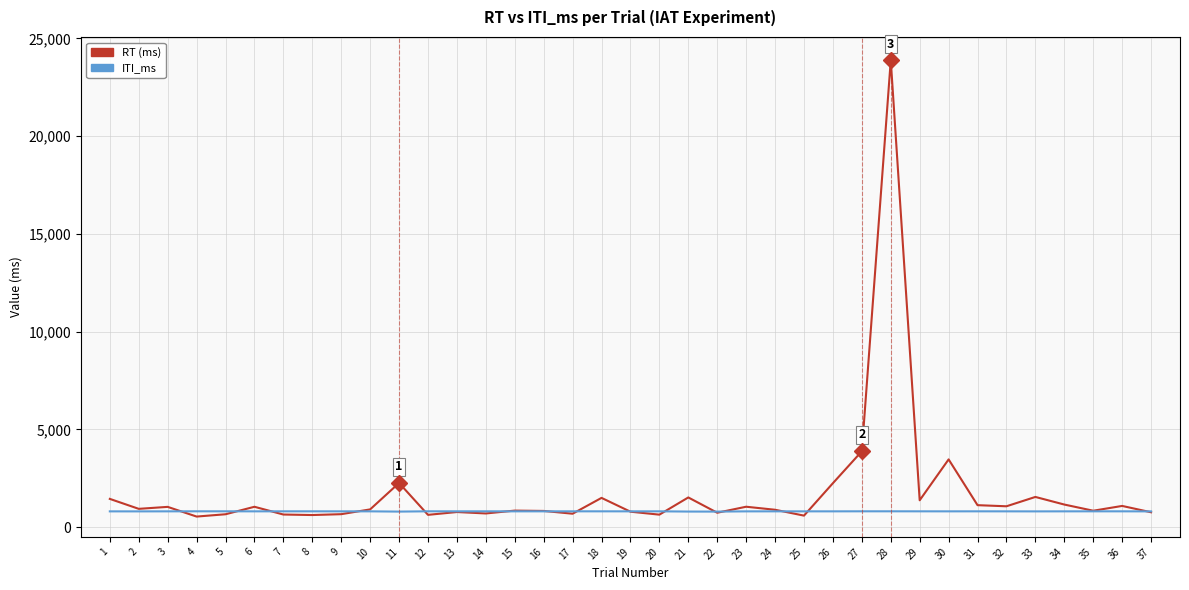

What is the sum of the ITI_ms values at 19 and 9?

1612